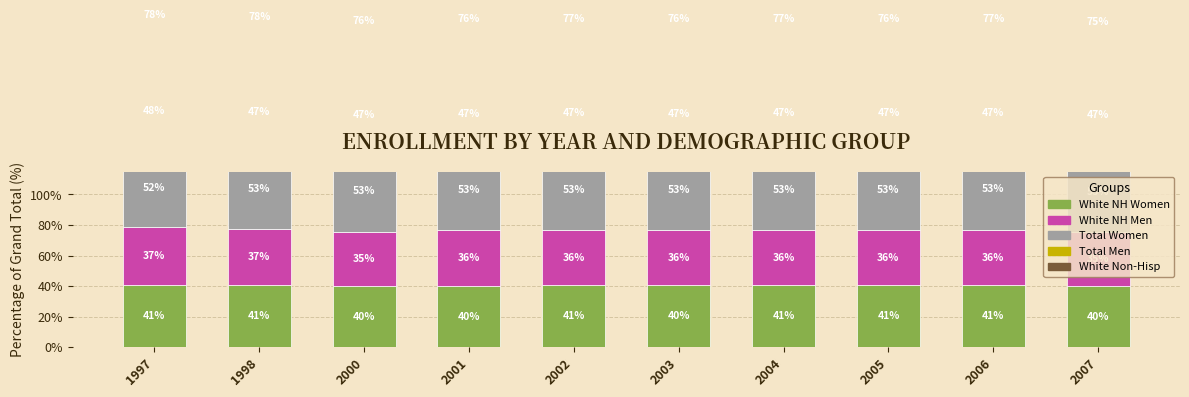

What is the spread (max minus min) of values at 2000?

40.3